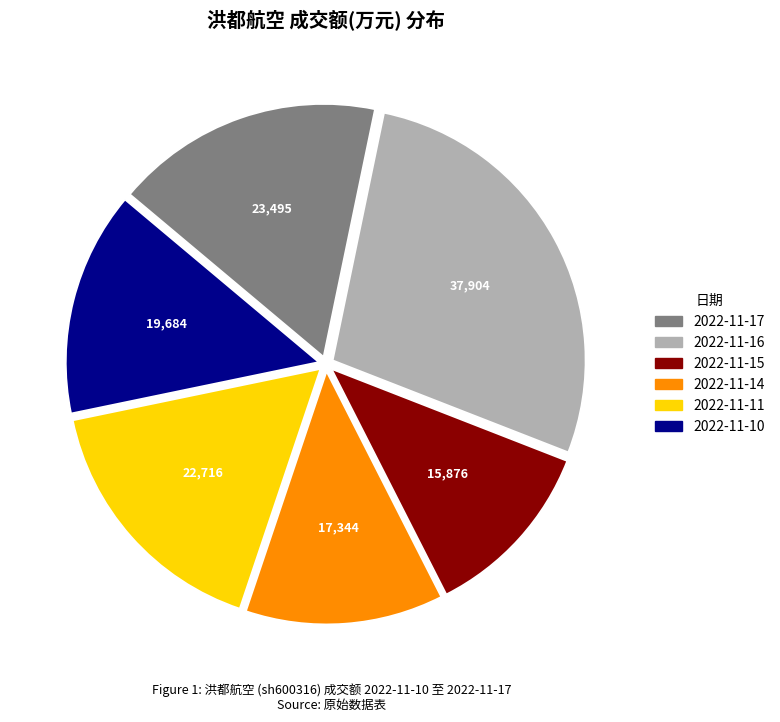

Is there a majority slice in this chart?

No